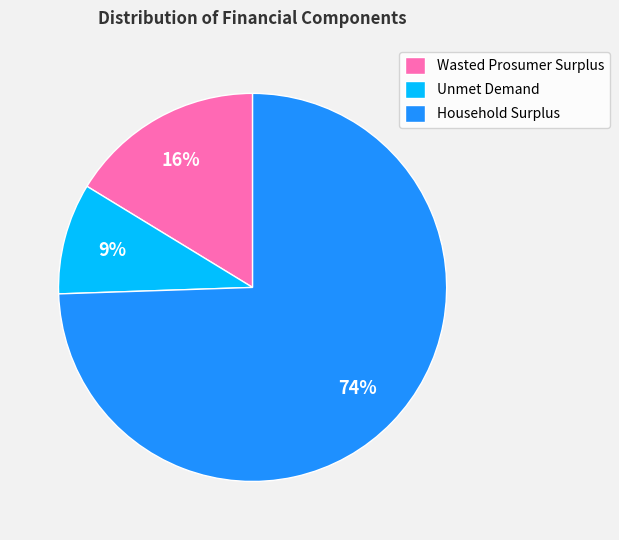

The Wasted Prosumer Surplus slice represents 16% of the pie. True or false?

True